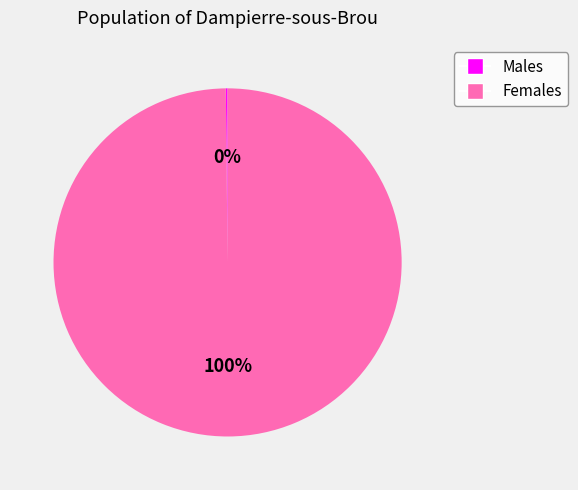

Is there any slice that represents more than half of the pie?

Yes